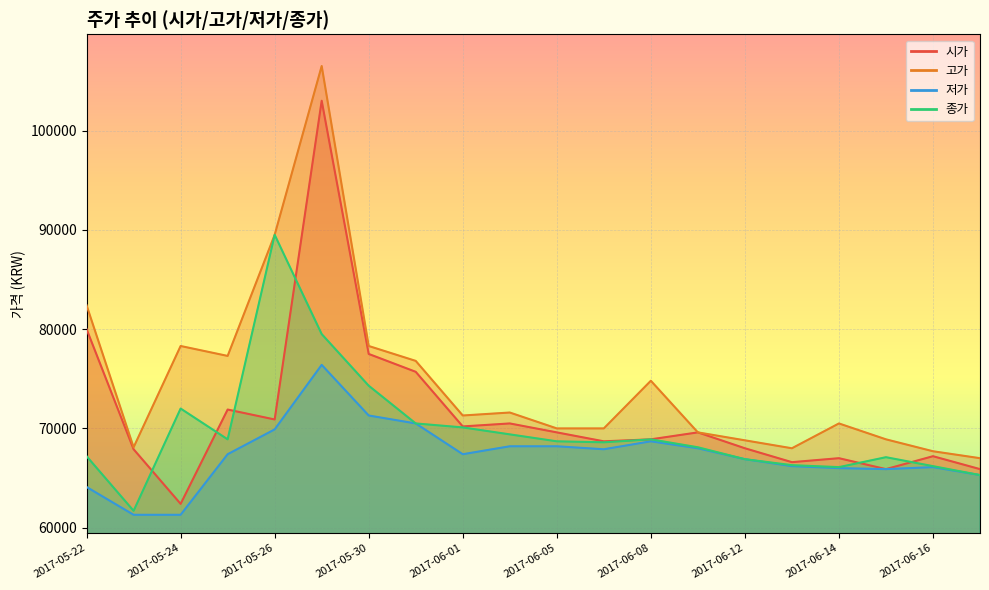

Does the chart display data point markers on the line(s)?

No